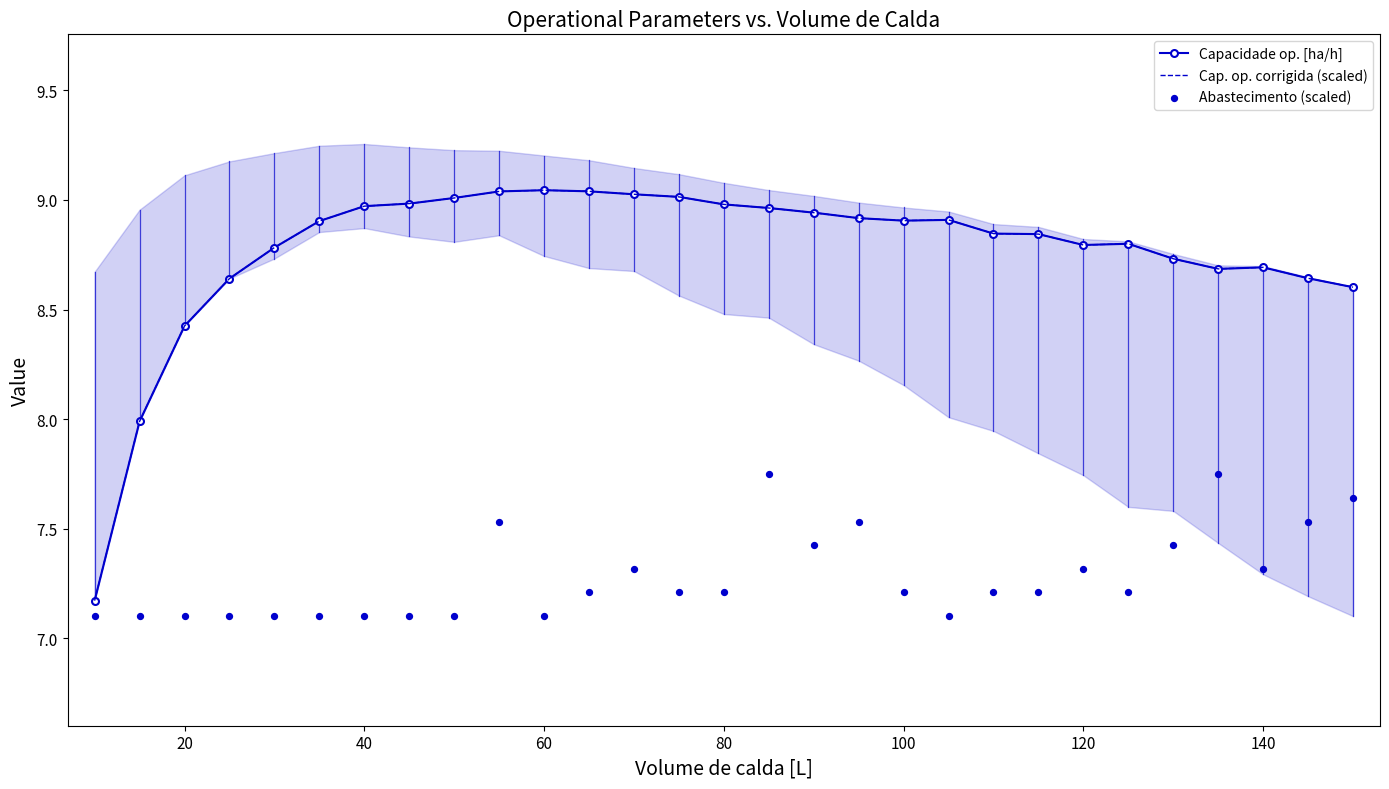

What is the total value across all series at 100?

24.9